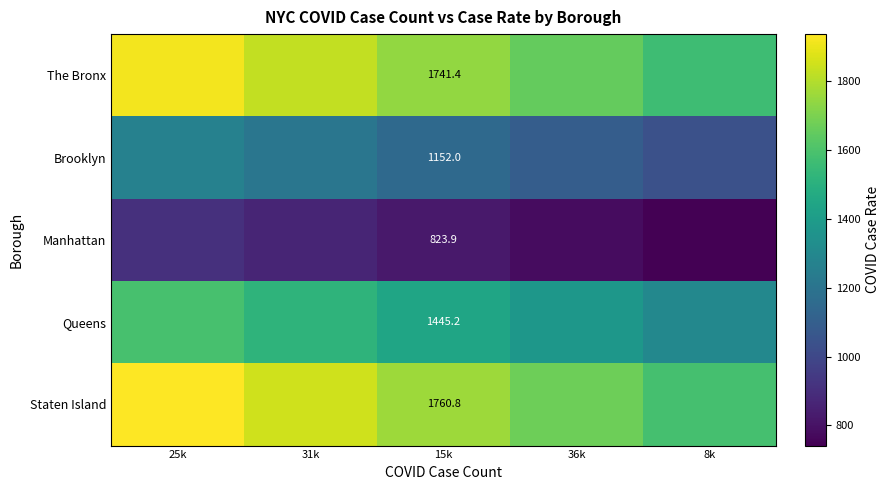

Rank the series at 15k from highest to lowest value.

Staten Island, The Bronx, Queens, Brooklyn, Manhattan